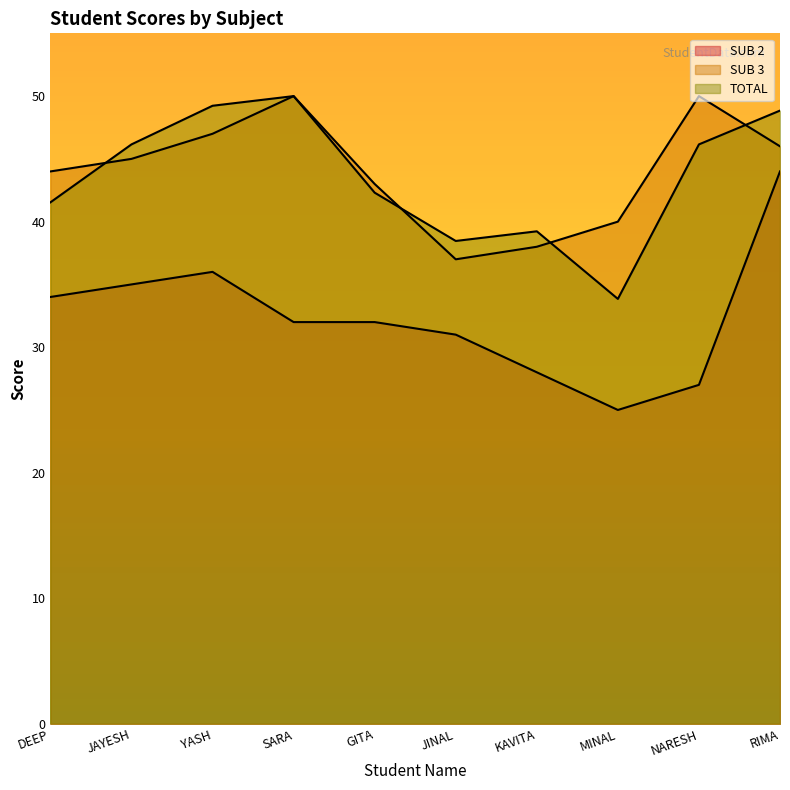

Reading left to right, what are all the values shown in this chart?

SUB 2: DEEP=34.0	JAYESH=35.0	YASH=36.0	SARA=32.0	GITA=32.0	JINAL=31.0	KAVITA=28.0	MINAL=25.0	NARESH=27.0	RIMA=44.0
SUB 3: DEEP=44.0	JAYESH=45.0	YASH=47.0	SARA=50.0	GITA=43.0	JINAL=37.0	KAVITA=38.0	MINAL=40.0	NARESH=50.0	RIMA=46.0
TOTAL: DEEP=41.5	JAYESH=46.2	YASH=49.2	SARA=50.0	GITA=42.3	JINAL=38.5	KAVITA=39.2	MINAL=33.8	NARESH=46.2	RIMA=48.8